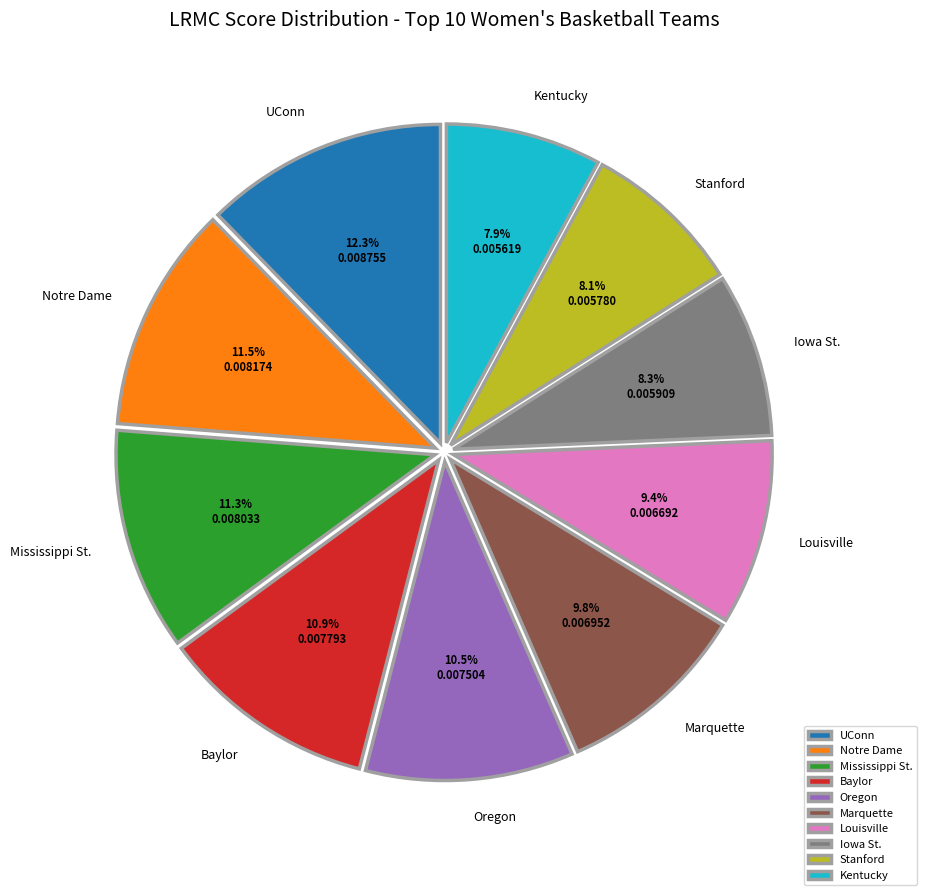

Count the number of slices in the pie.

10